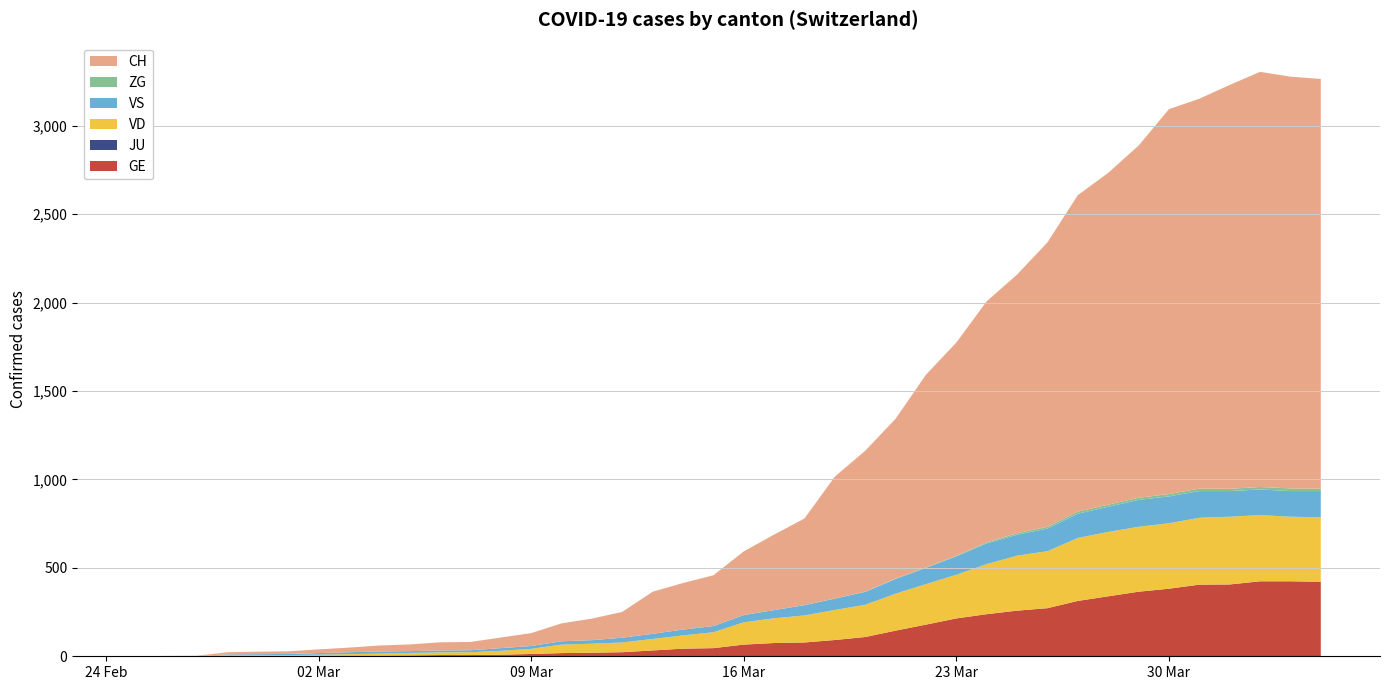

Reading left to right, extract all data points from this chart.

GE: 0	1	1	2	3	3	3	4	4	5	7	7	9	13	18	20	23	33	43	46	66	75	78	92	109	145	179	214	238	258	272	313	339	365	382	405	406	424	424	421
JU: 0	0	0	0	0	0	0	0	0	0	0	0	0	0	0	0	0	0	0	0	0	0	0	0	0	0	0	0	0	0	0	0	0	0	0	0	0	0	0	0
VD: 0	0	0	4	4	4	6	8	11	14	15	16	22	29	48	51	55	65	75	90	126	140	153	170	182	209	229	247	283	311	322	356	364	367	370	378	383	374	365	365
VS: 0	0	0	5	5	6	9	11	12	10	11	11	15	16	19	20	27	29	33	35	41	46	58	64	73	83	92	104	117	118	128	137	142	152	152	151	145	145	145	148
ZG: 0	0	0	0	0	0	0	0	0	0	0	0	0	0	0	0	0	0	0	0	0	0	0	1	1	3	3	3	6	9	10	12	12	12	13	14	13	14	15	14
CH: 0	1	2	12	14	15	21	26	34	38	46	47	60	73	101	122	146	238	263	287	360	427	490	689	797	903	1089	1206	1363	1462	1608	1789	1876	1991	2176	2204	2283	2347	2328	2316